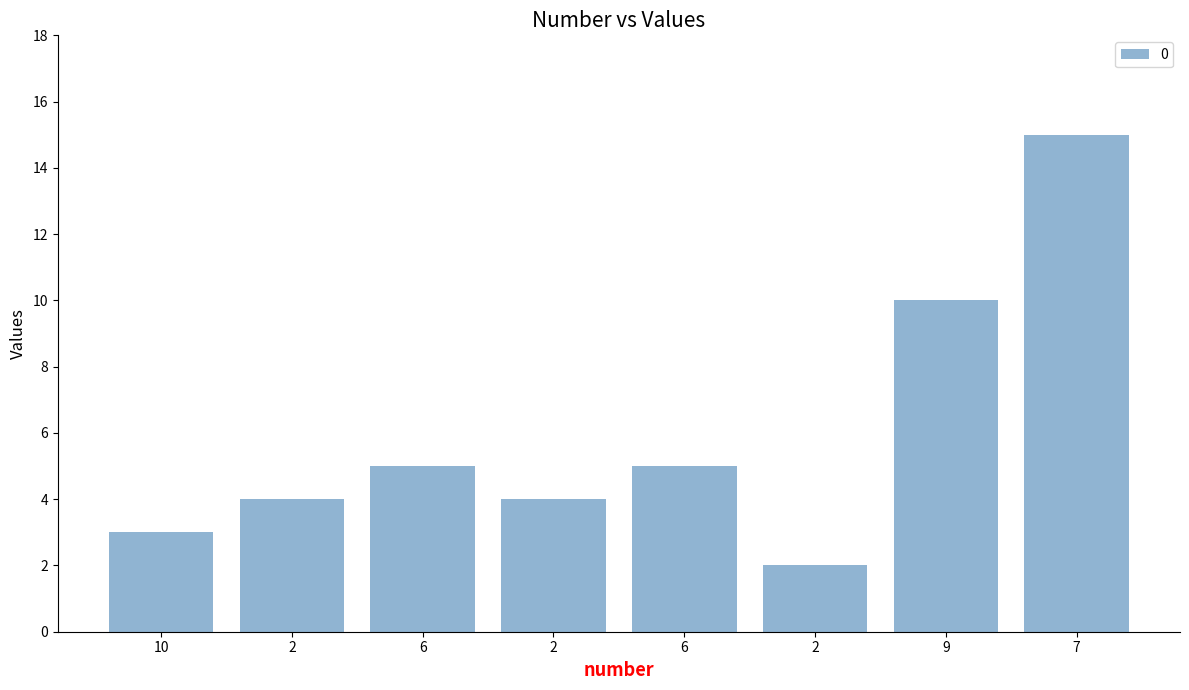

What is the sum of all values?

48